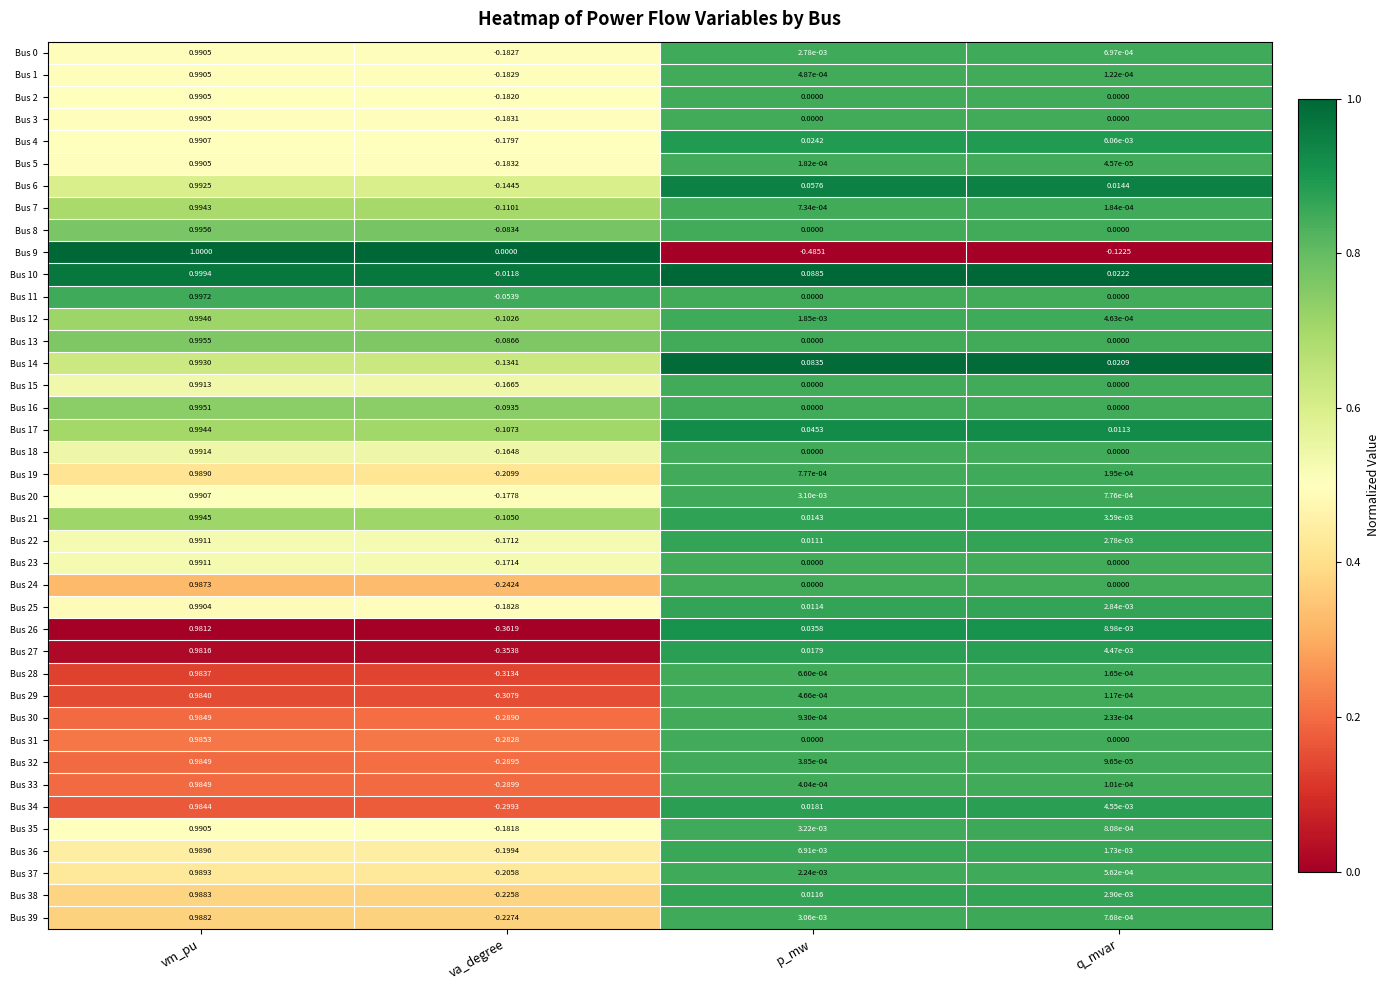

At which category is the sum across all series the highest?

vm_pu